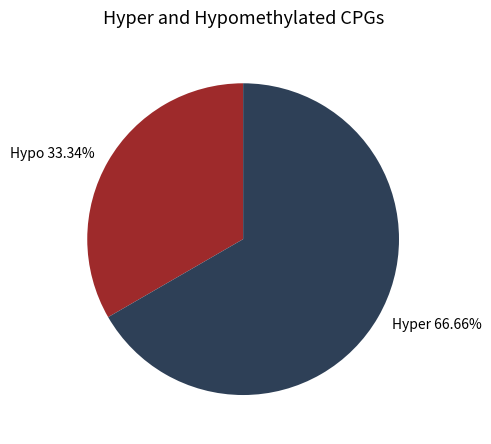

Do Hyper 66.66% and Hypo 33.34% together represent more than half of the pie?

Yes